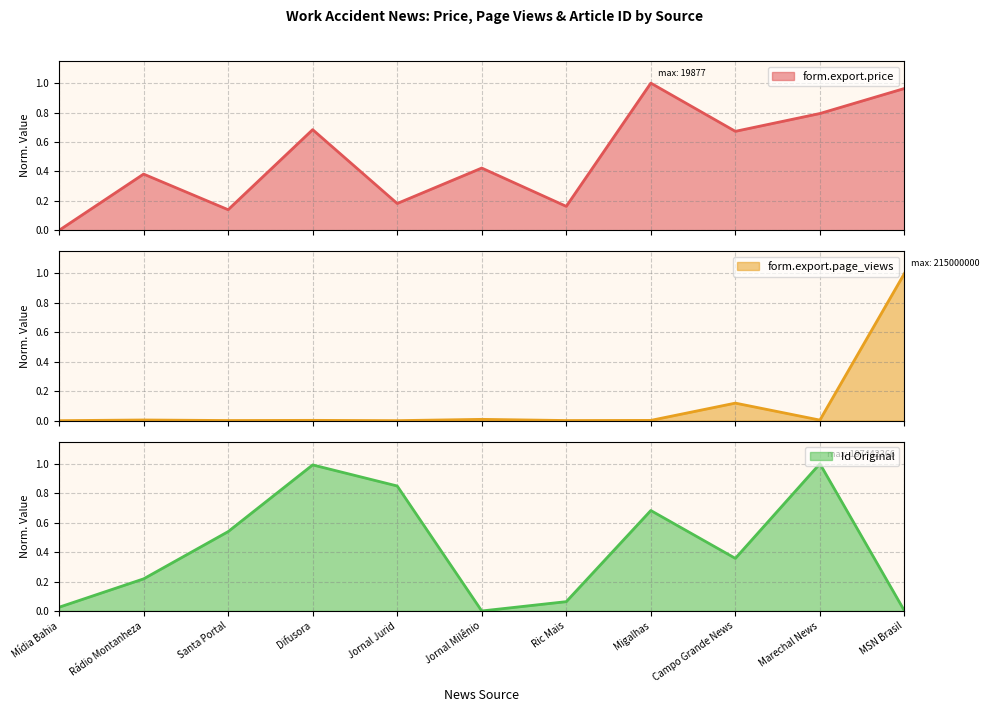

What is the difference between the highest and lowest values at MSN Brasil?

1.0